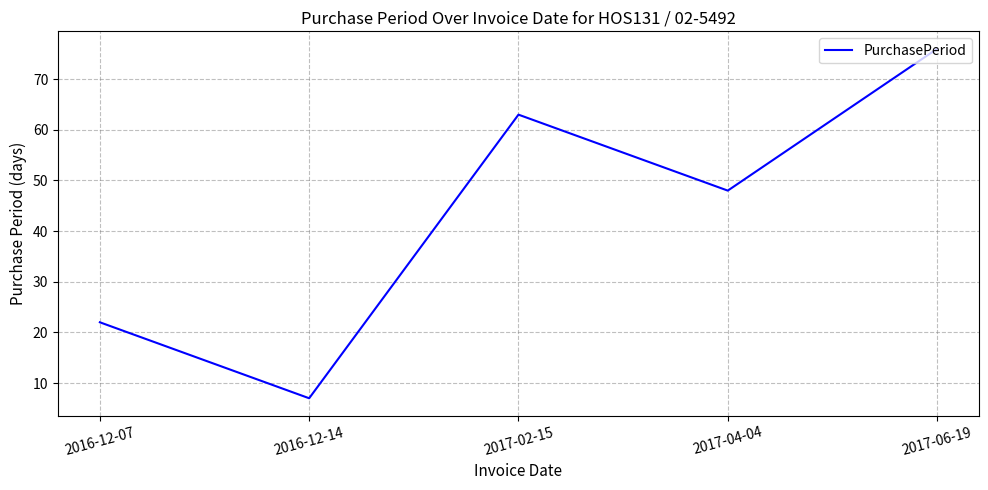

Between 2017-06-19 and 2017-02-15, which is larger?

2017-06-19